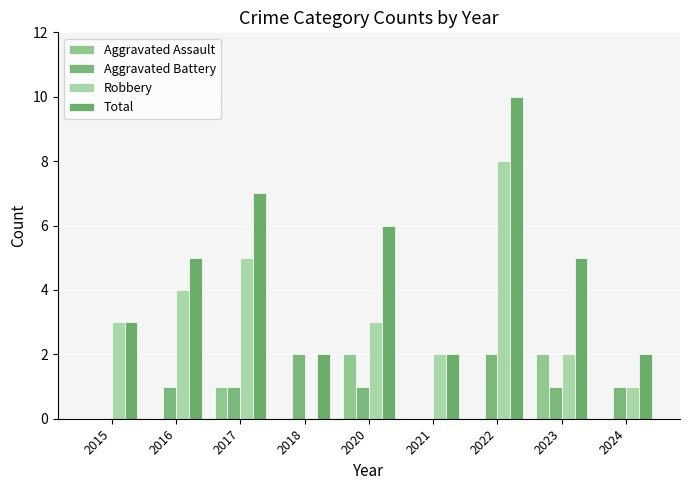

List the series in order of their peak value, lowest first.

Aggravated Assault, Aggravated Battery, Robbery, Total